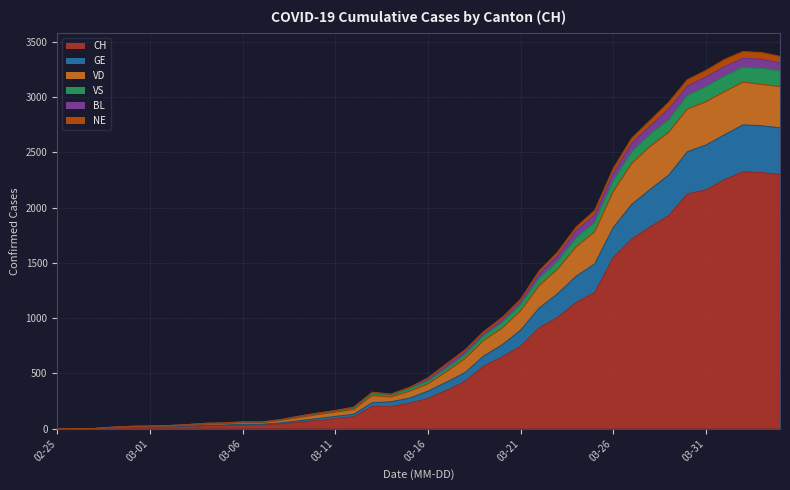

At how many categories does at least one series exceed 3280?

4